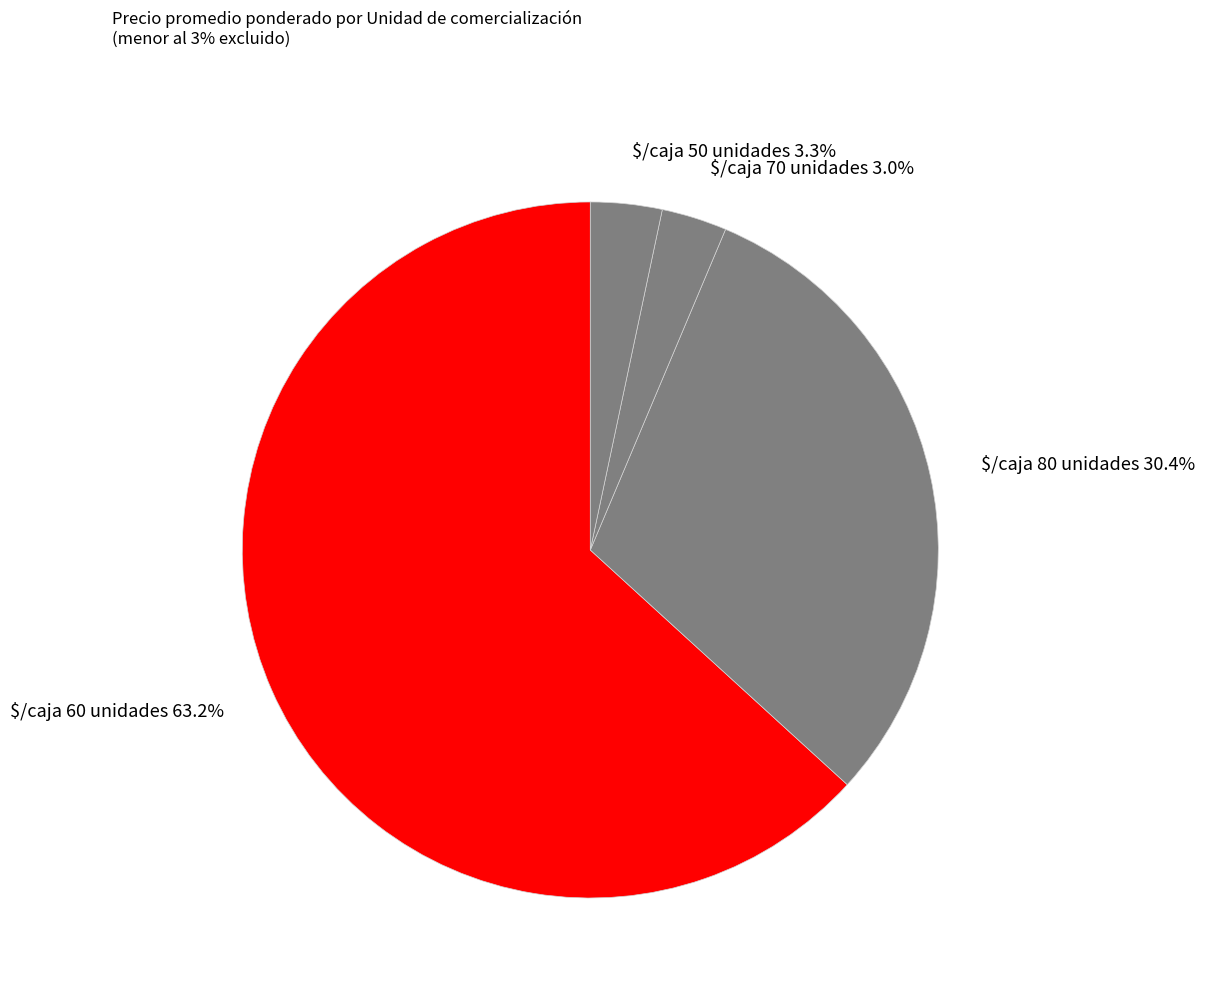

What portion of the pie excludes $/caja 50 unidades?

96.7%